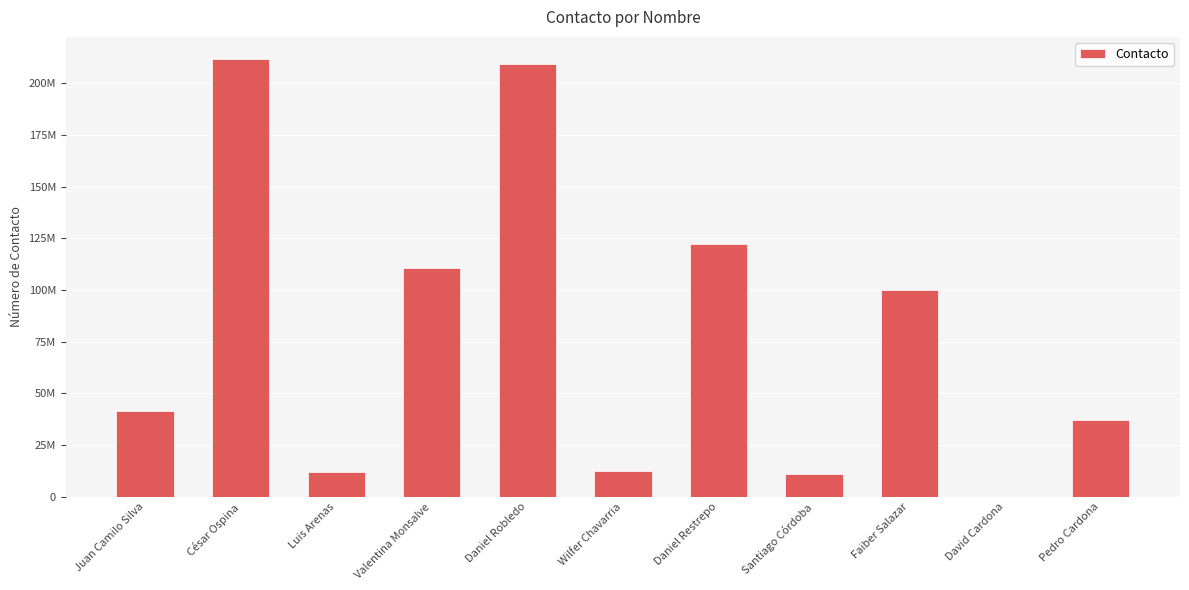

What is the sum of the values at Daniel Robledo and Faiber Salazar?

308839965